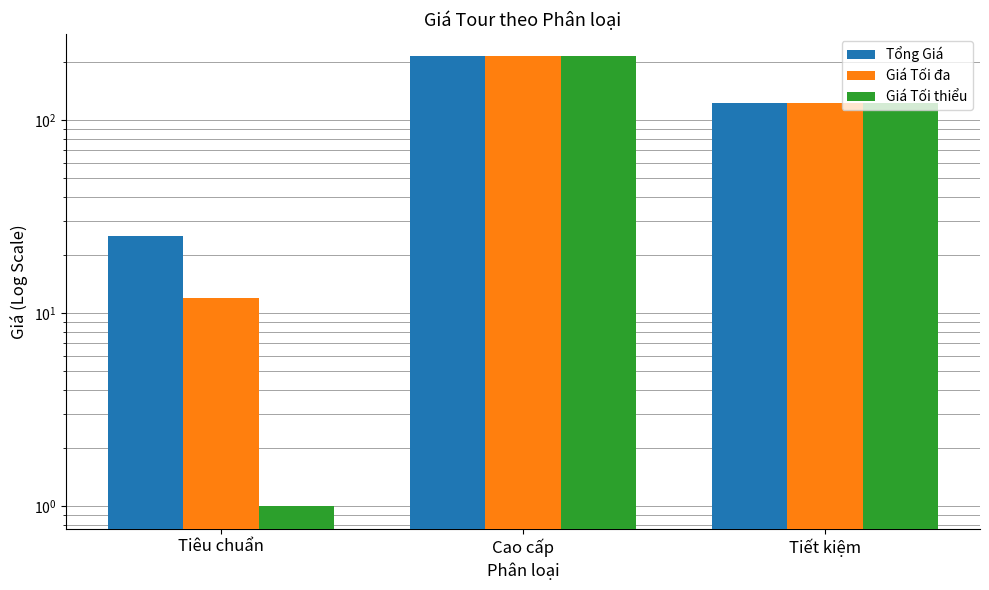

At which category is the sum across all series the highest?

Cao cấp